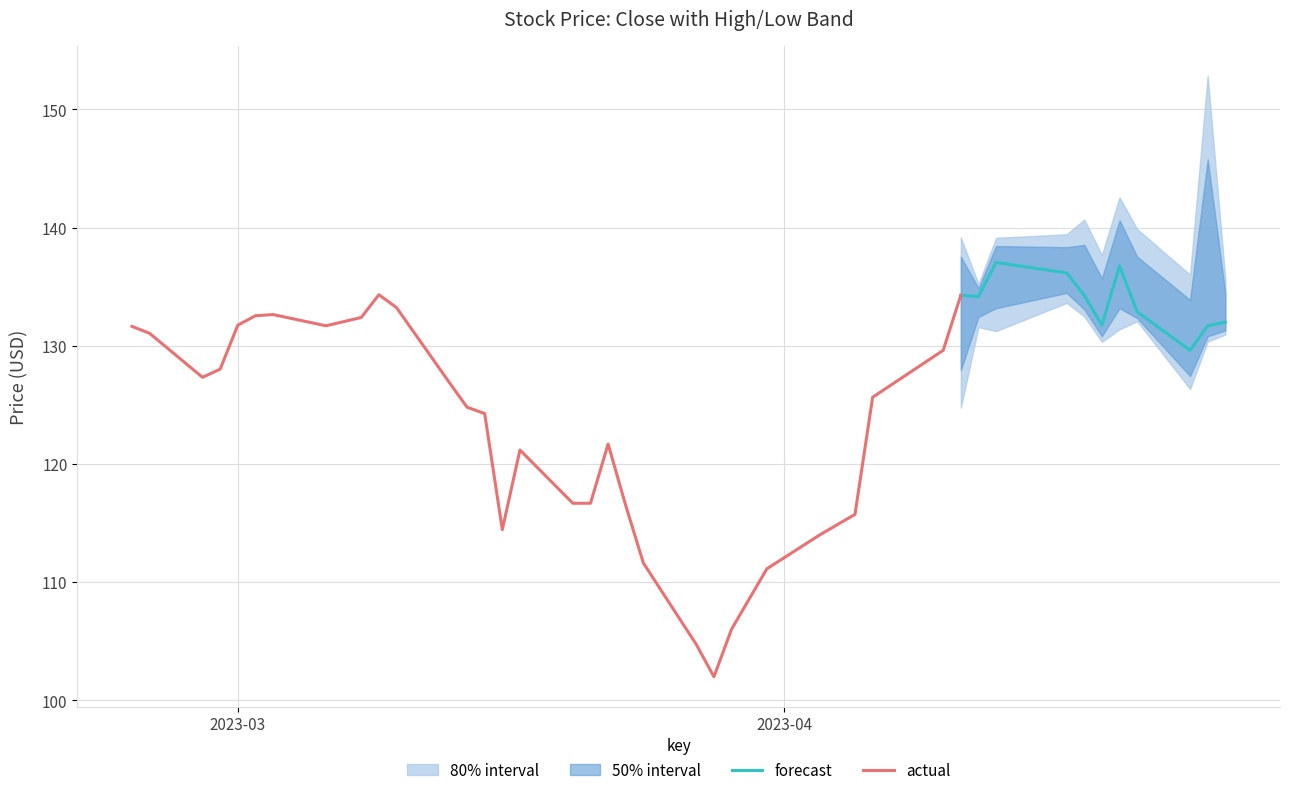

At how many categories does at least one series exceed 112?

37